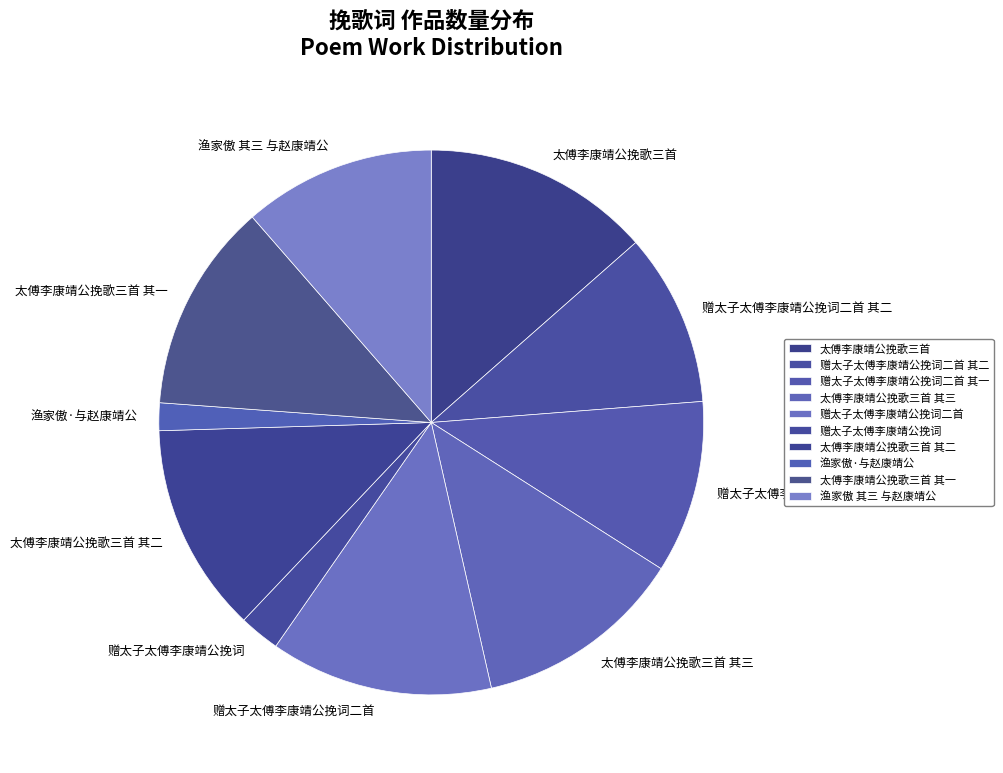

Which category has the smallest portion of the pie?

渔家傲·与赵康靖公